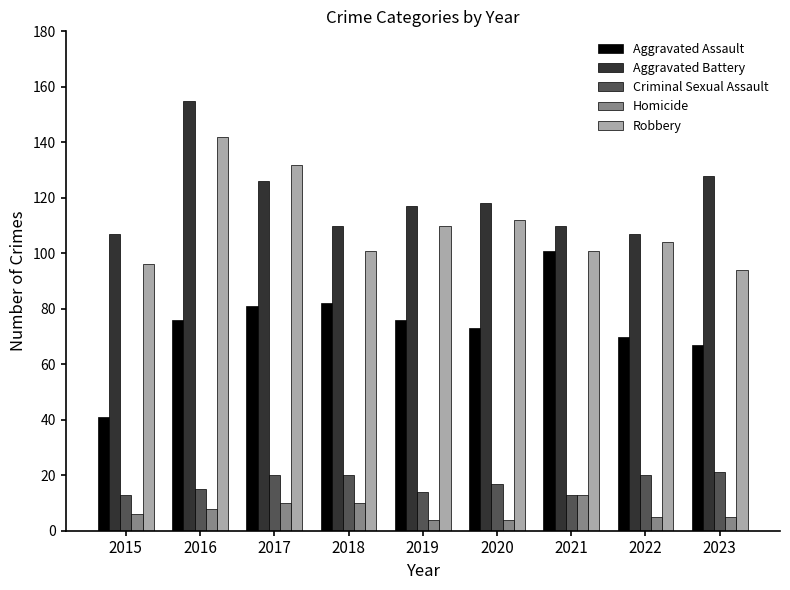

What is the difference between the maximum and minimum values in the Aggravated Battery series?

48